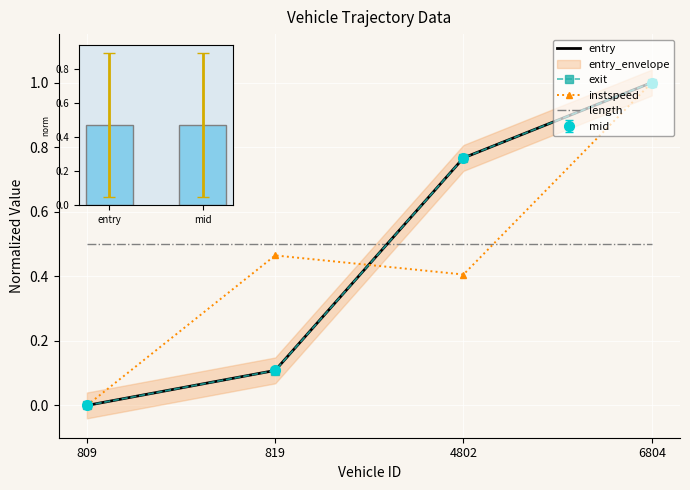

Which series changed the most between 819.0 and 4802.0?

exit